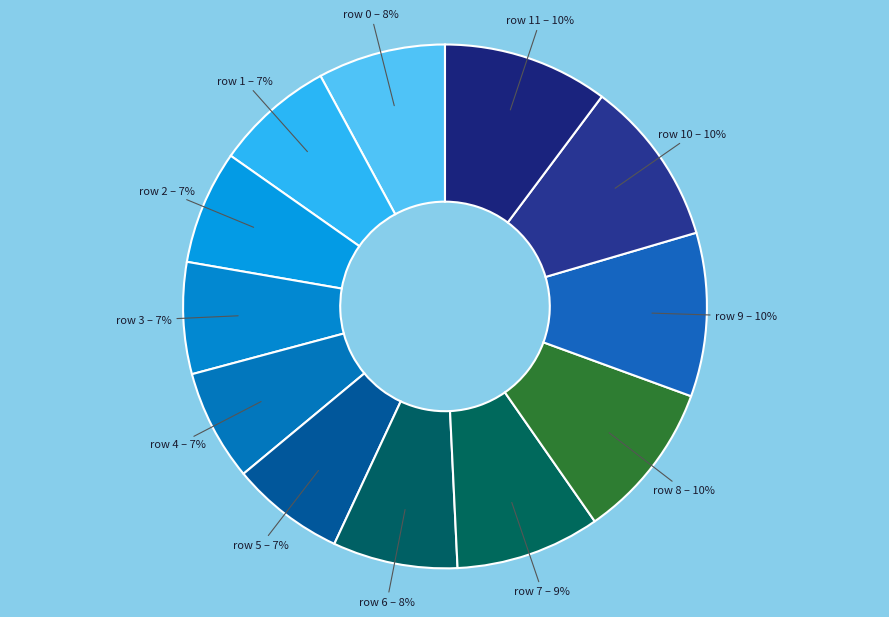

Between row 4 and row 0, which is larger?

row 0